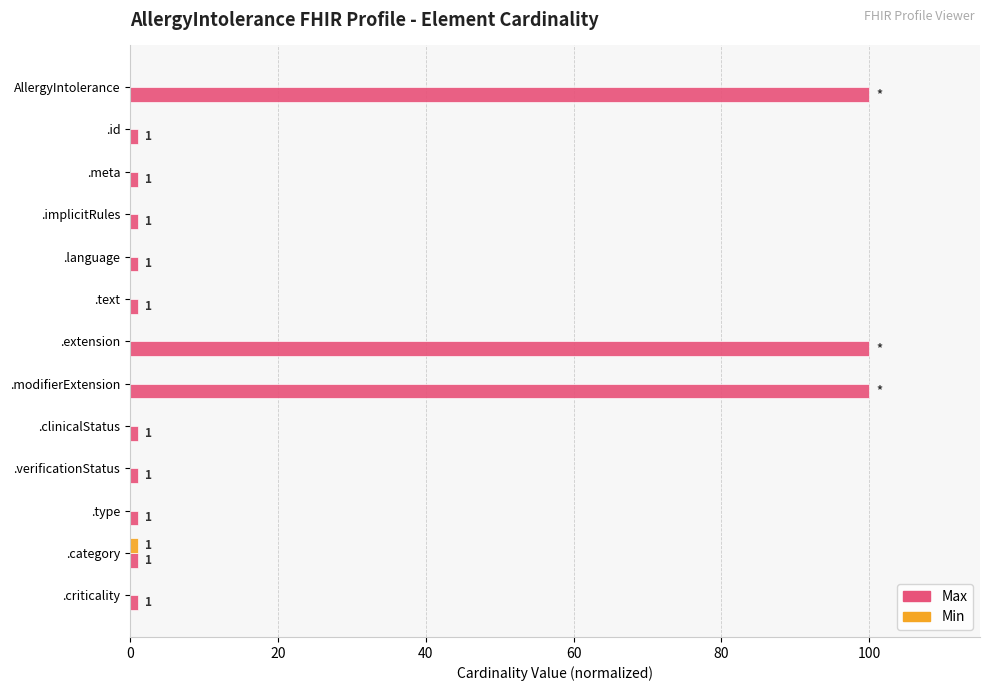

Which series has the largest total across all categories?

Max